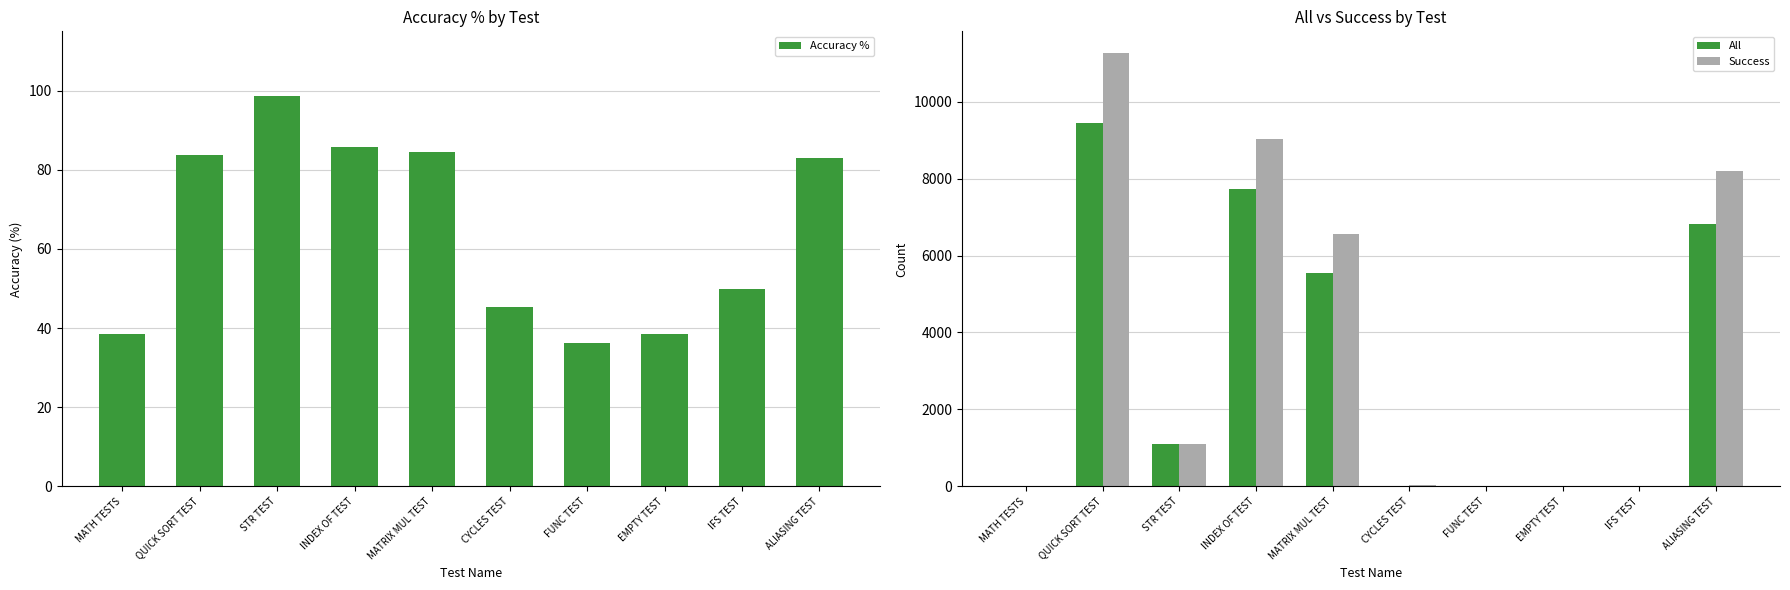

What is the sum of all Success values?

36257